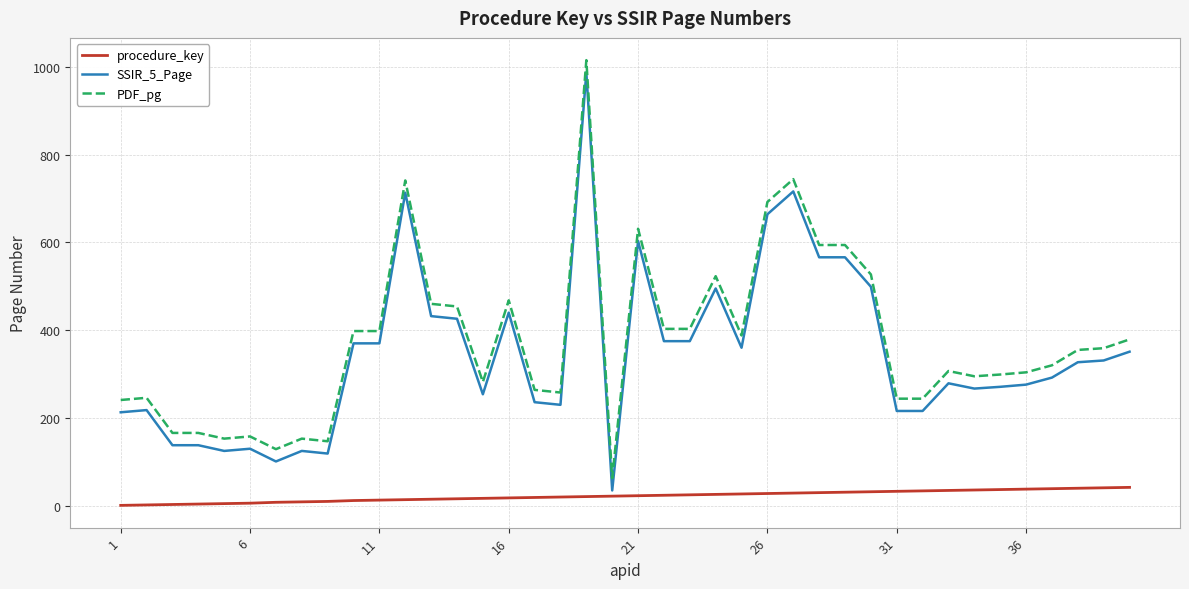

What is the difference between the maximum and minimum values in the procedure_key series?

41